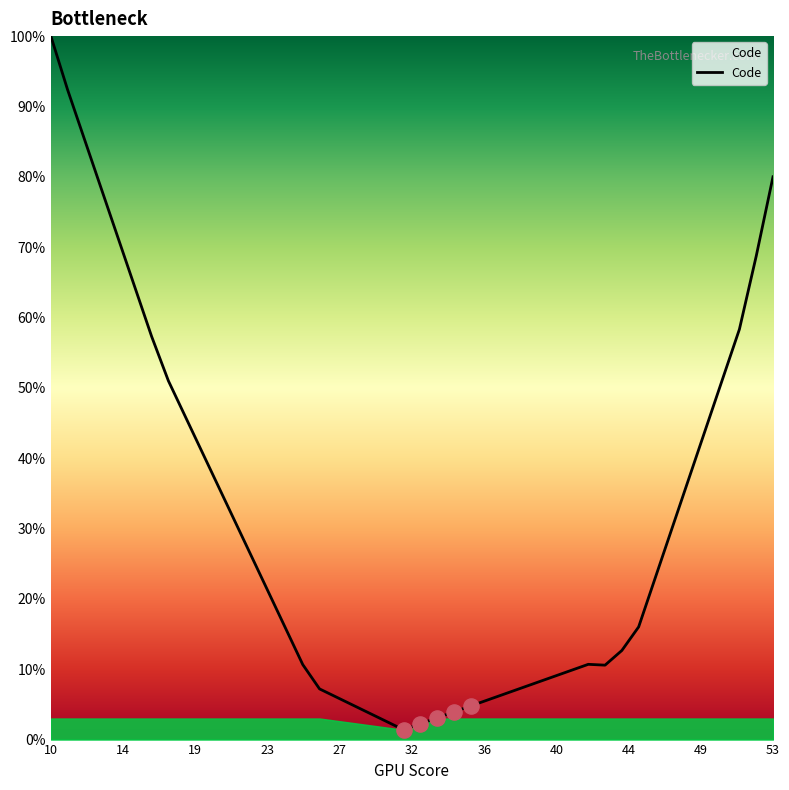

What is the greatest value displayed?

100.0